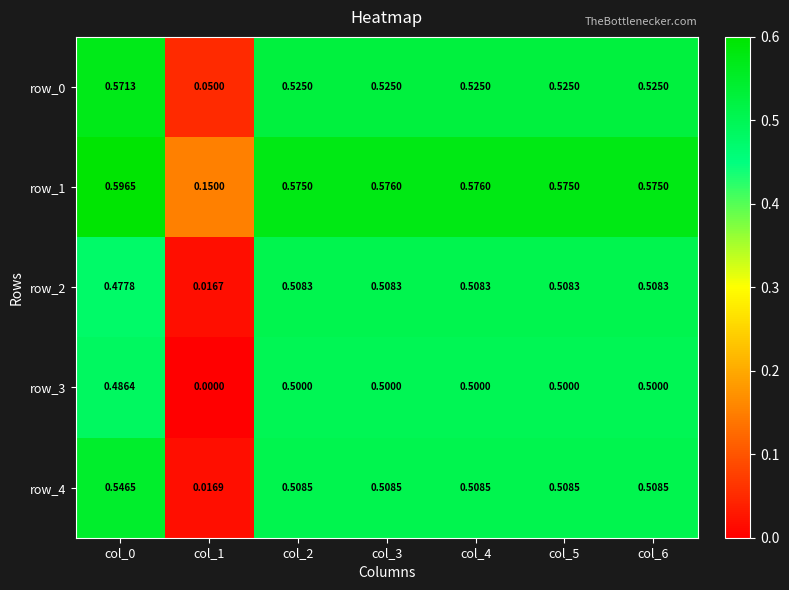

Count the number of data series in this chart.

5